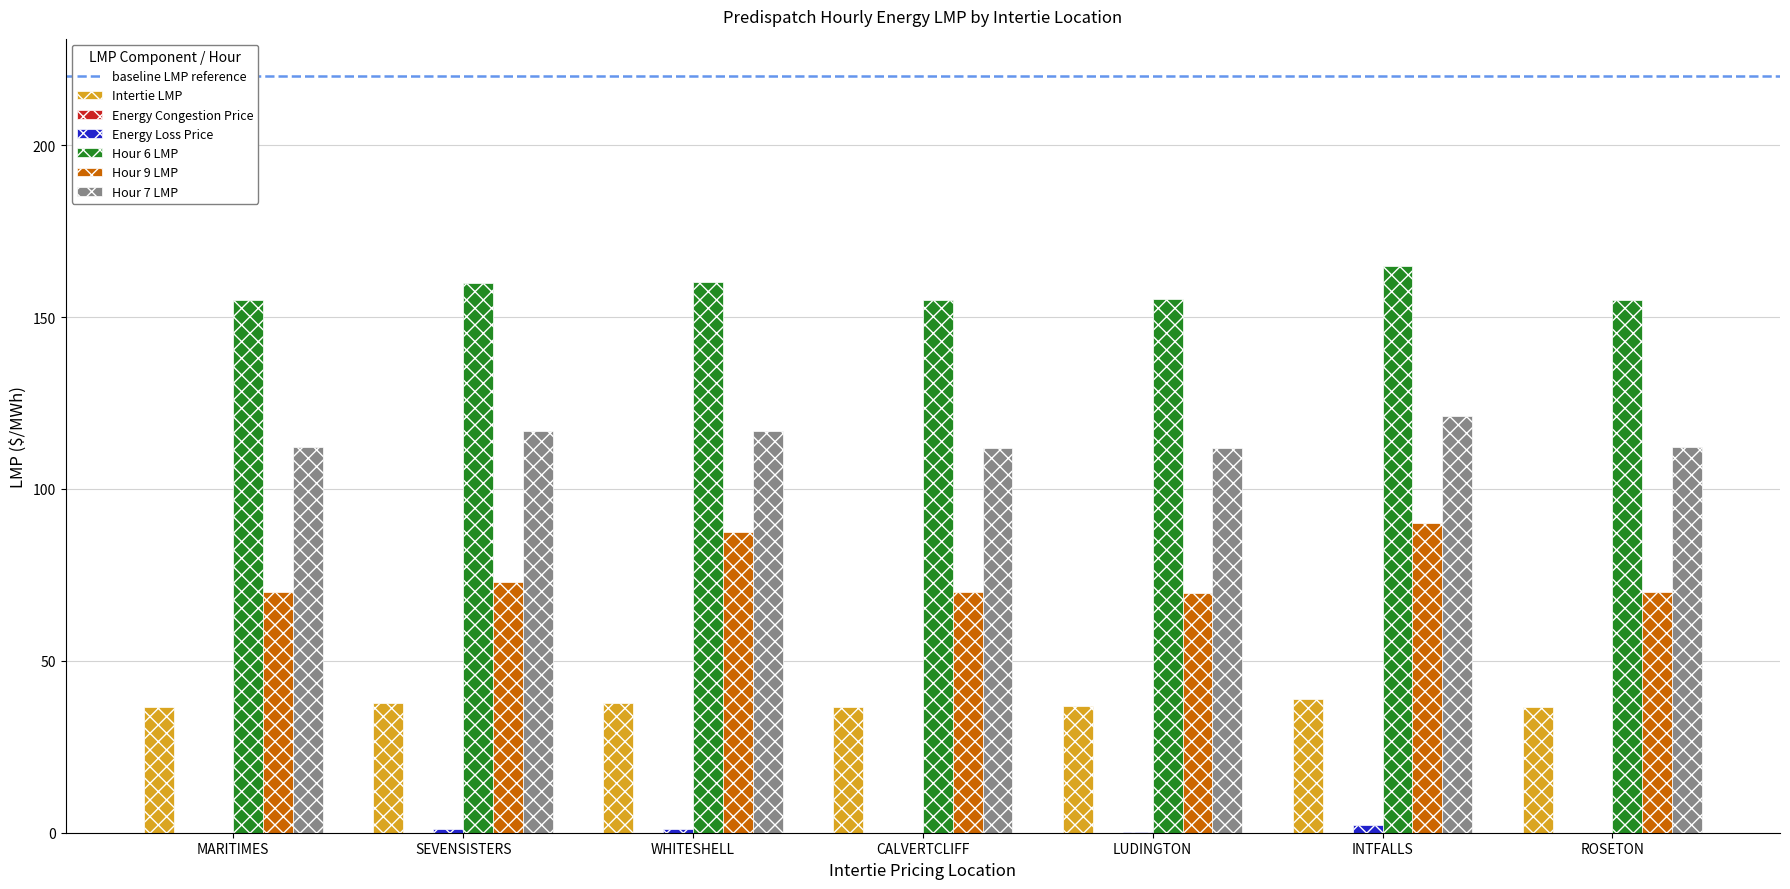

Where is Hour 9 LMP nearest to the value 79?

SEVENSISTERS